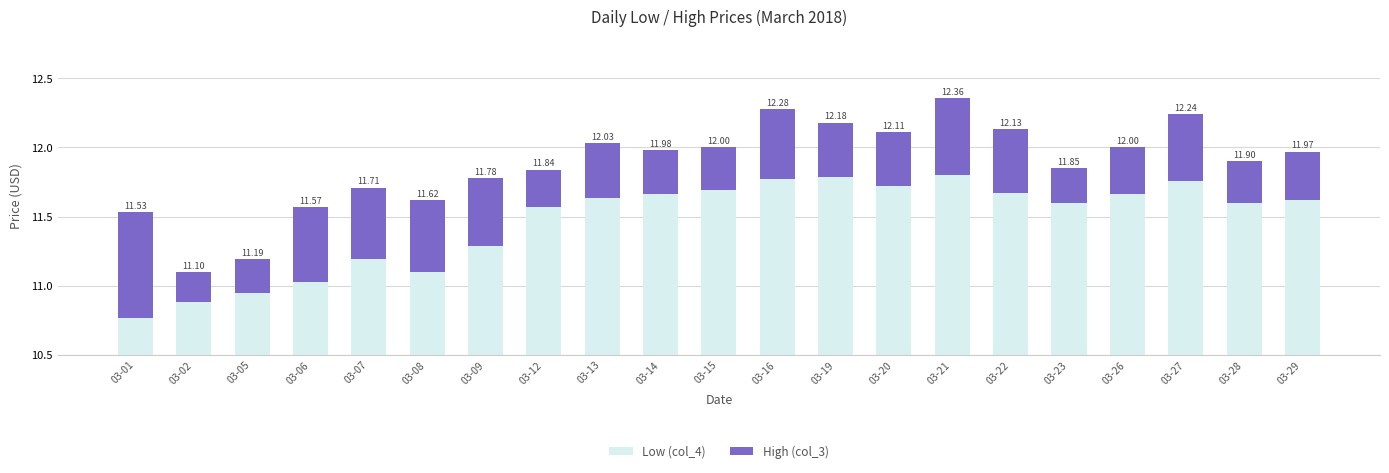

What is the smallest value displayed?

0.2